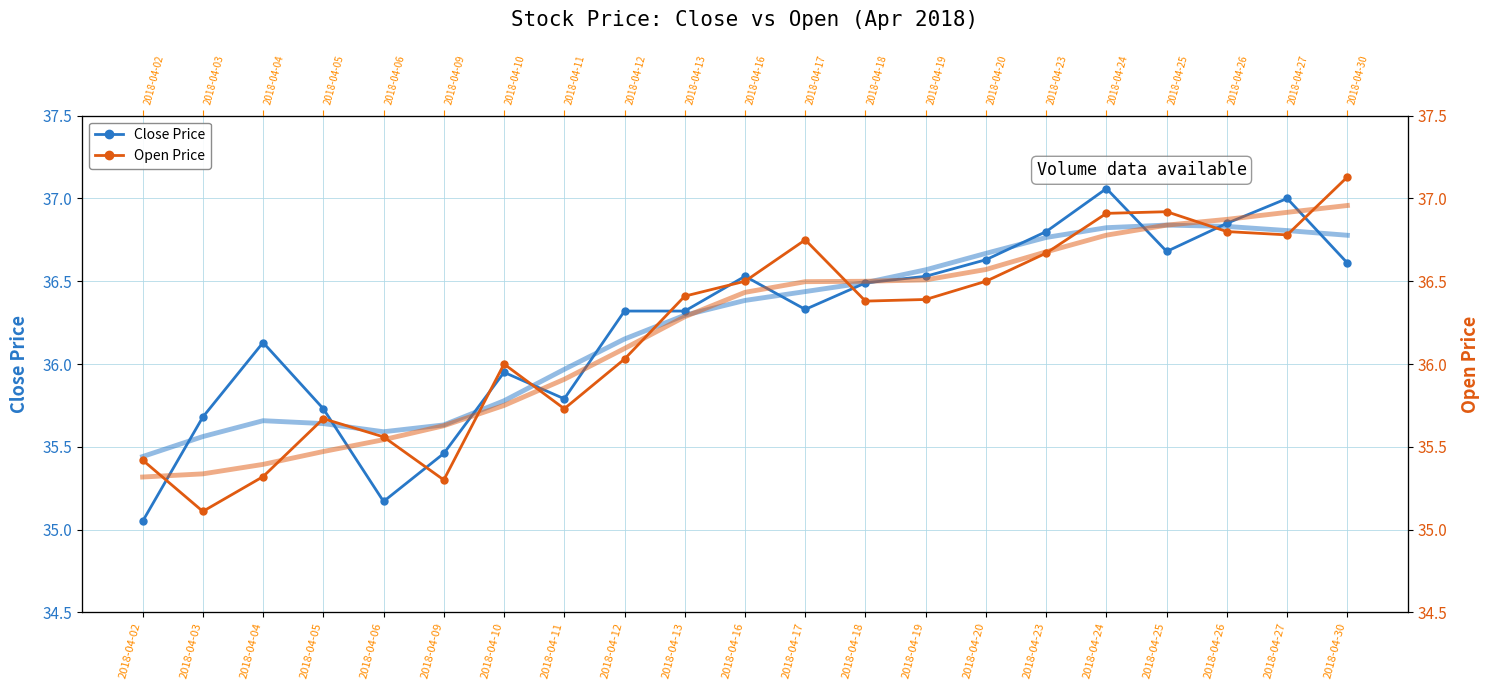

True or false: Open Price and Close Price intersect in this chart.

True